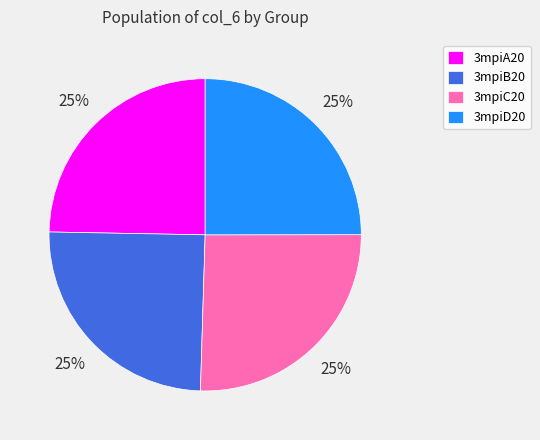

Count the number of slices in the pie.

4